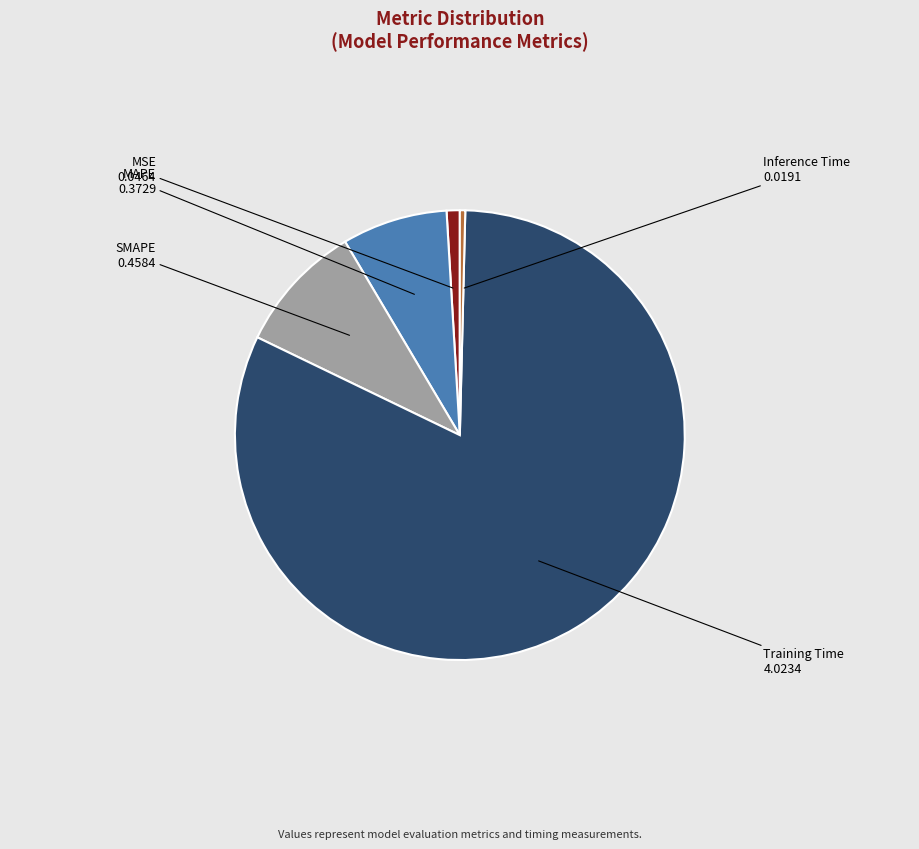

What is the majority slice?

Training Time